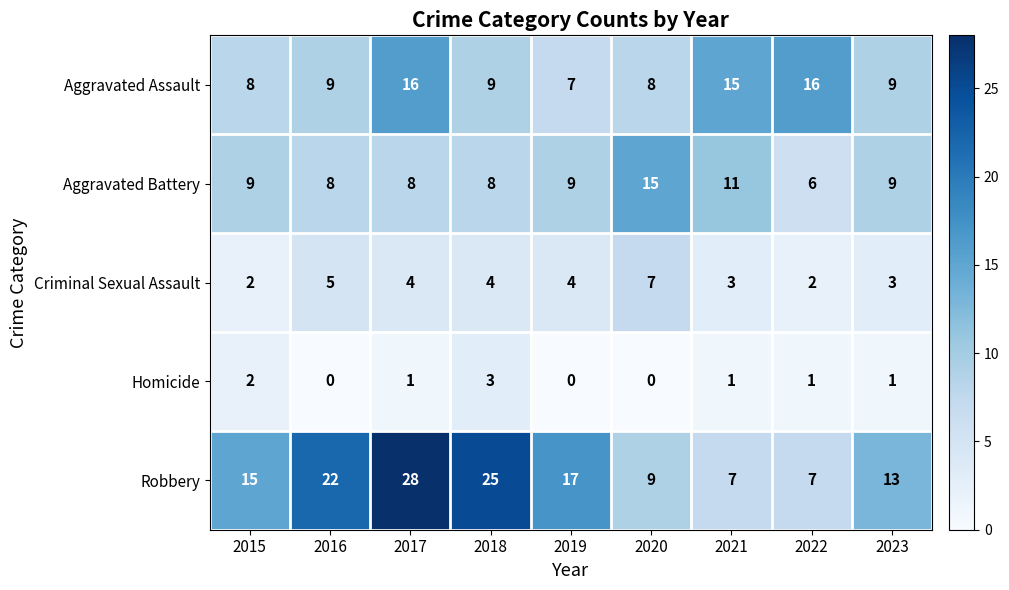

What is the difference between the maximum and minimum values in the Robbery series?

21